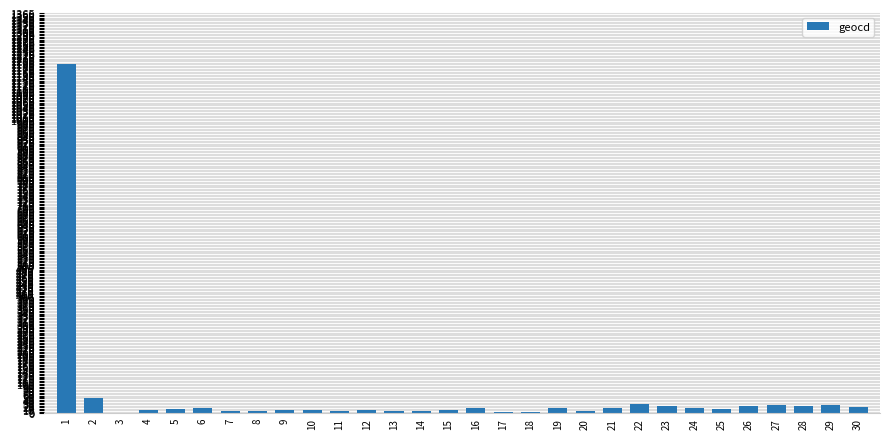

The chart shows a value of 27 at 29. True or false?

True